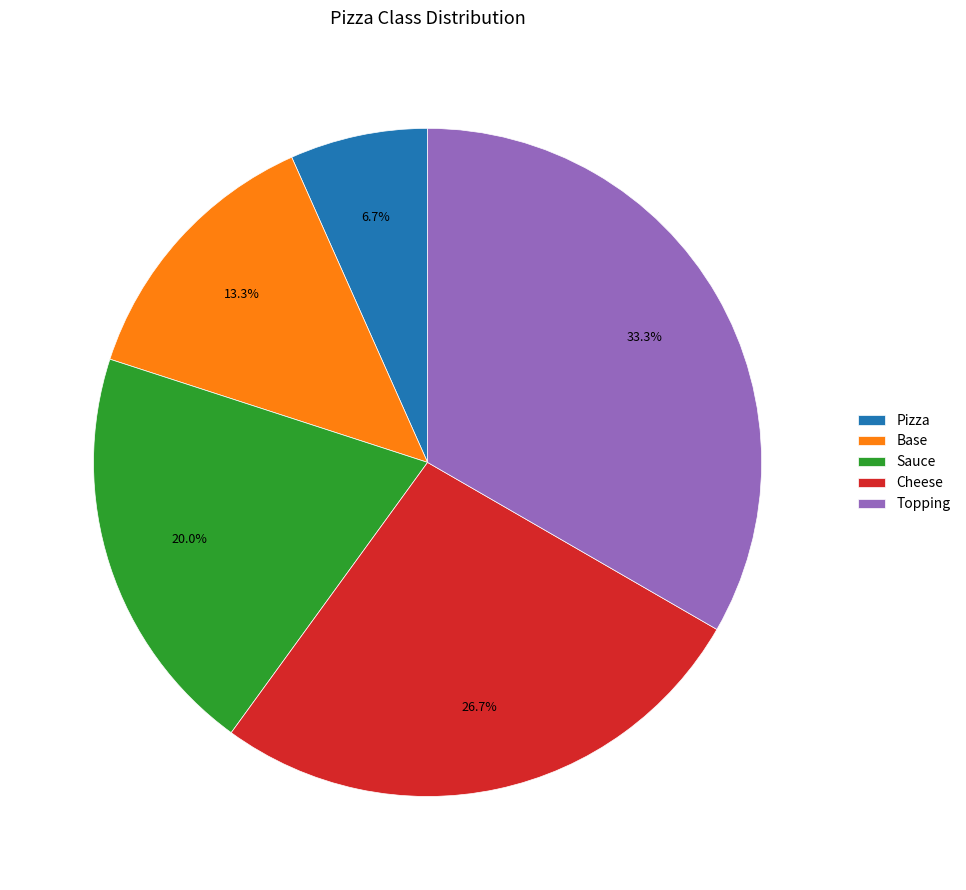

Rank the categories by value from lowest to highest.

Pizza, Base, Sauce, Cheese, Topping